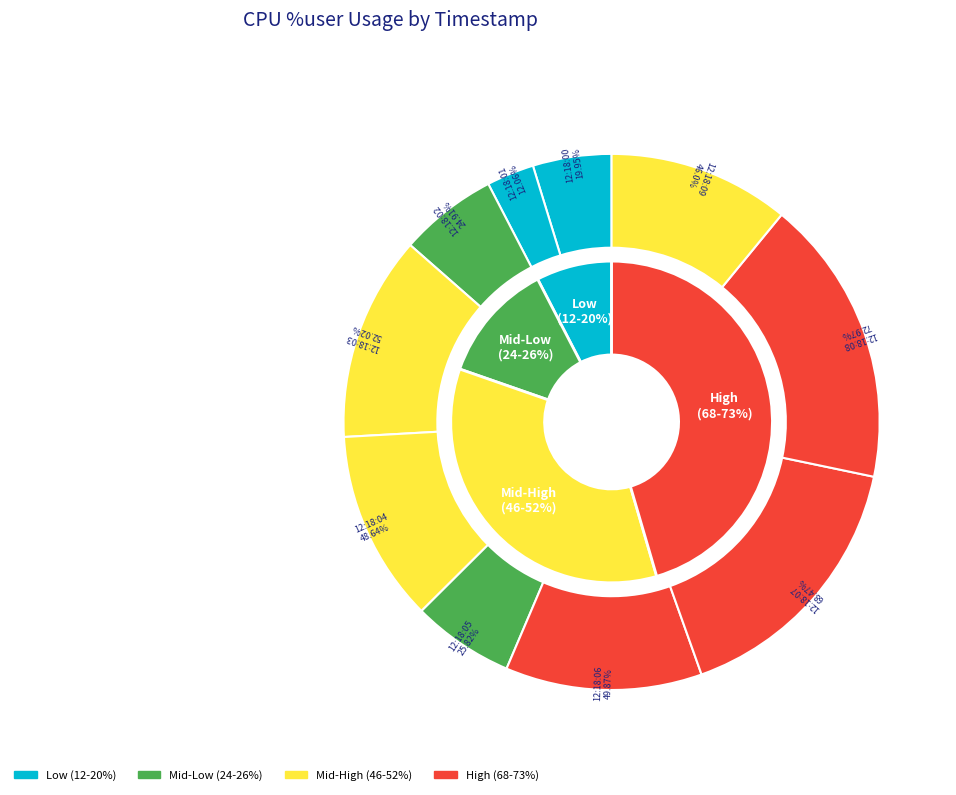

To the nearest percent, what is the combined percentage of 12:18:01 and 12:18:05?

9%